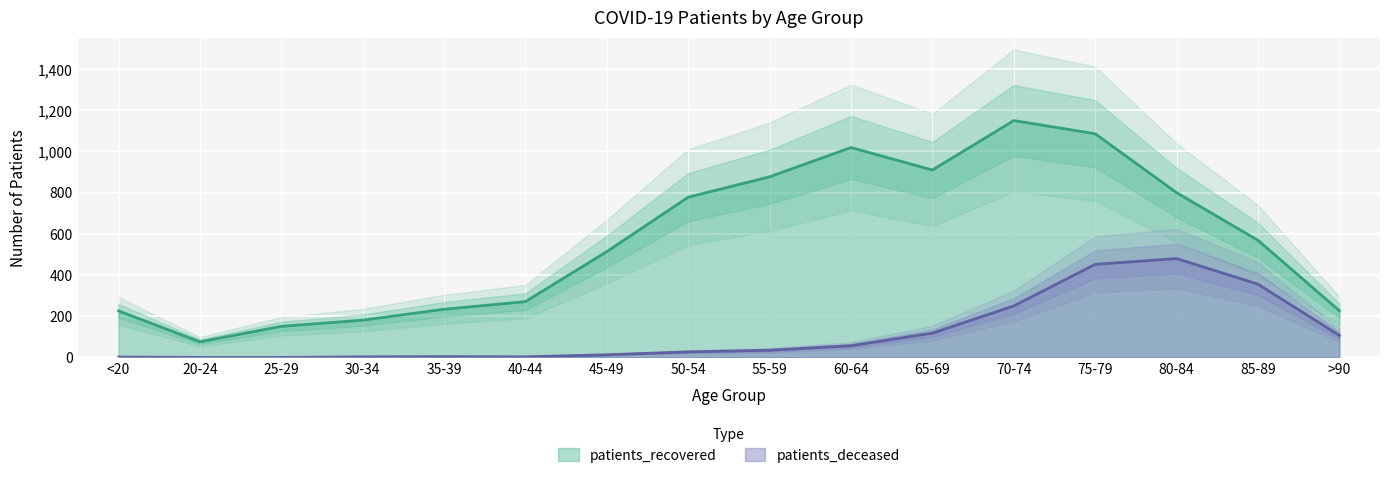

What is the difference between the maximum and second lowest values in the patients_deceased series?

480